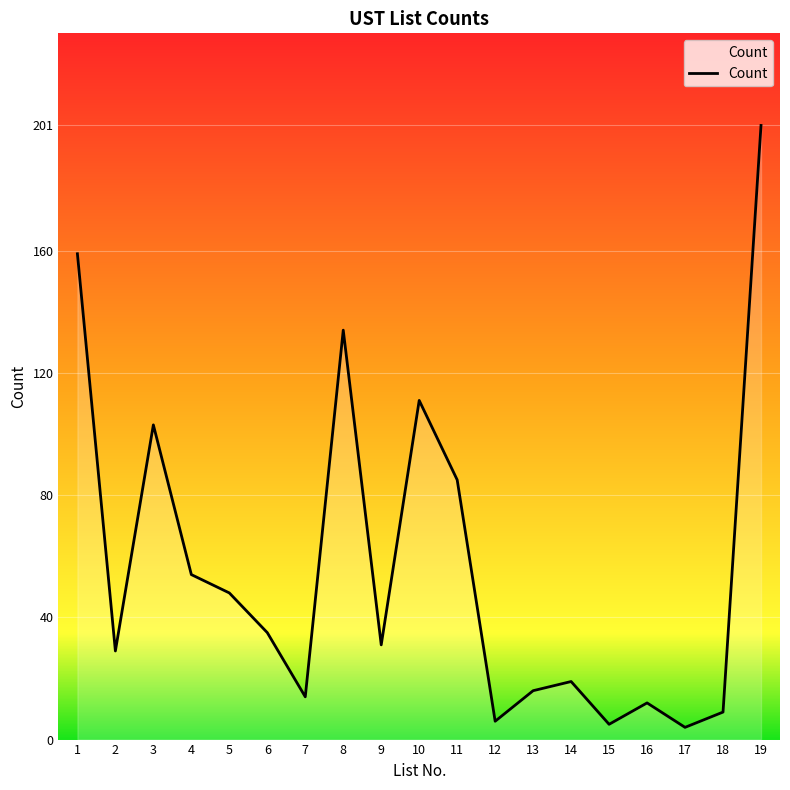

How many categories are shown in the chart?

19